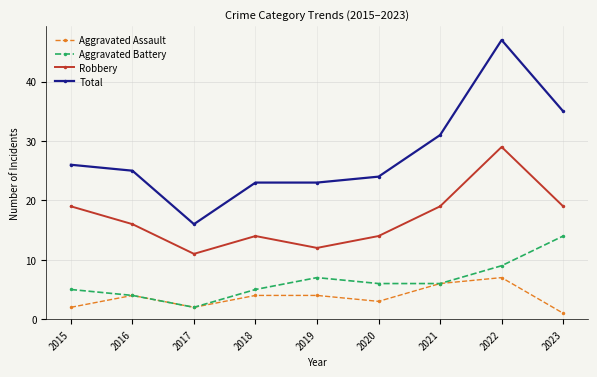

What is the spread (max minus min) of values at 2017?

14